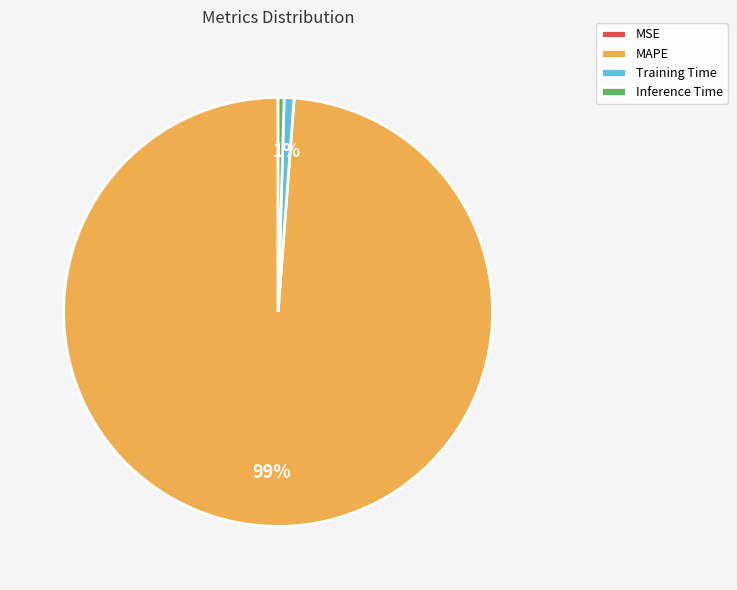

To the nearest percent, what percentage of the pie is Training Time?

1%